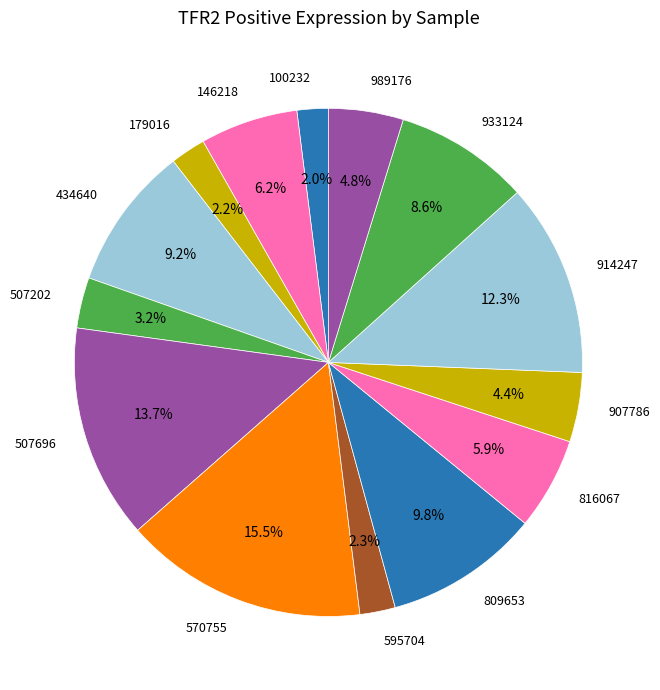

To the nearest percent, what is the difference between the 179016 and 816067 slice percentages?

4%